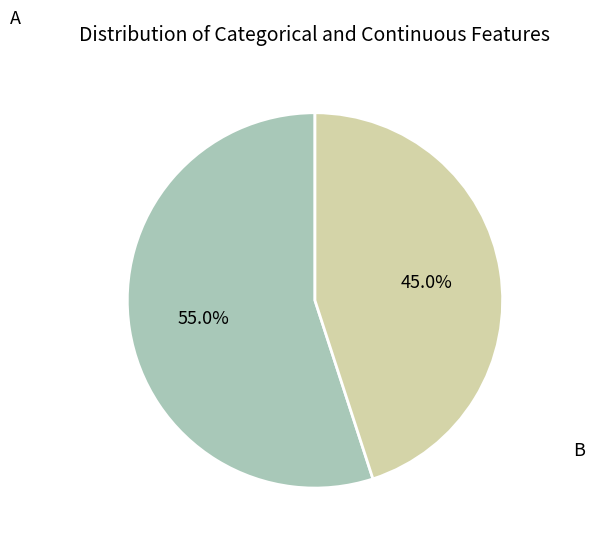

Is there a majority slice in this chart?

Yes